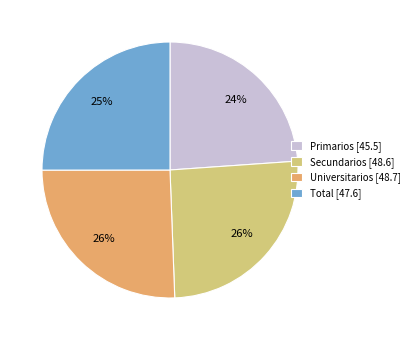

To the nearest percent, what portion does Primarios represent?

24%